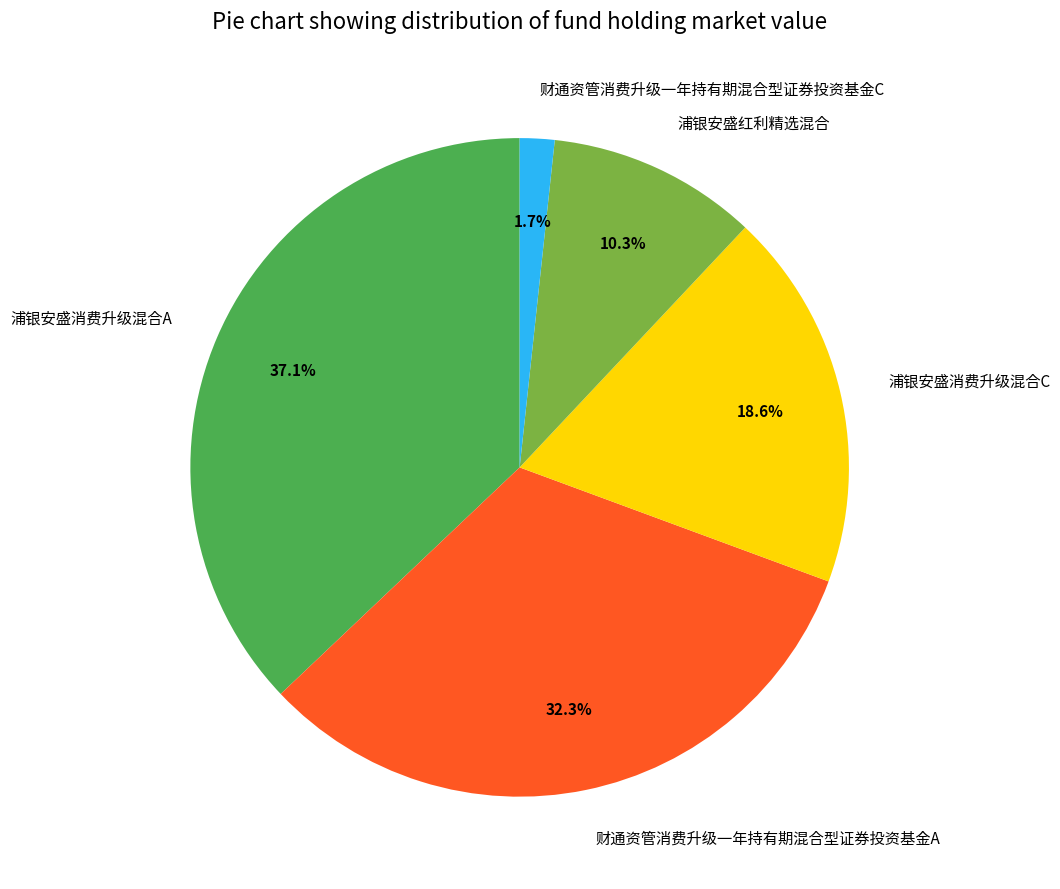

How much of the chart is everything except 财通资管消费升级一年持有期混合型证券投资基金C?

98.3%